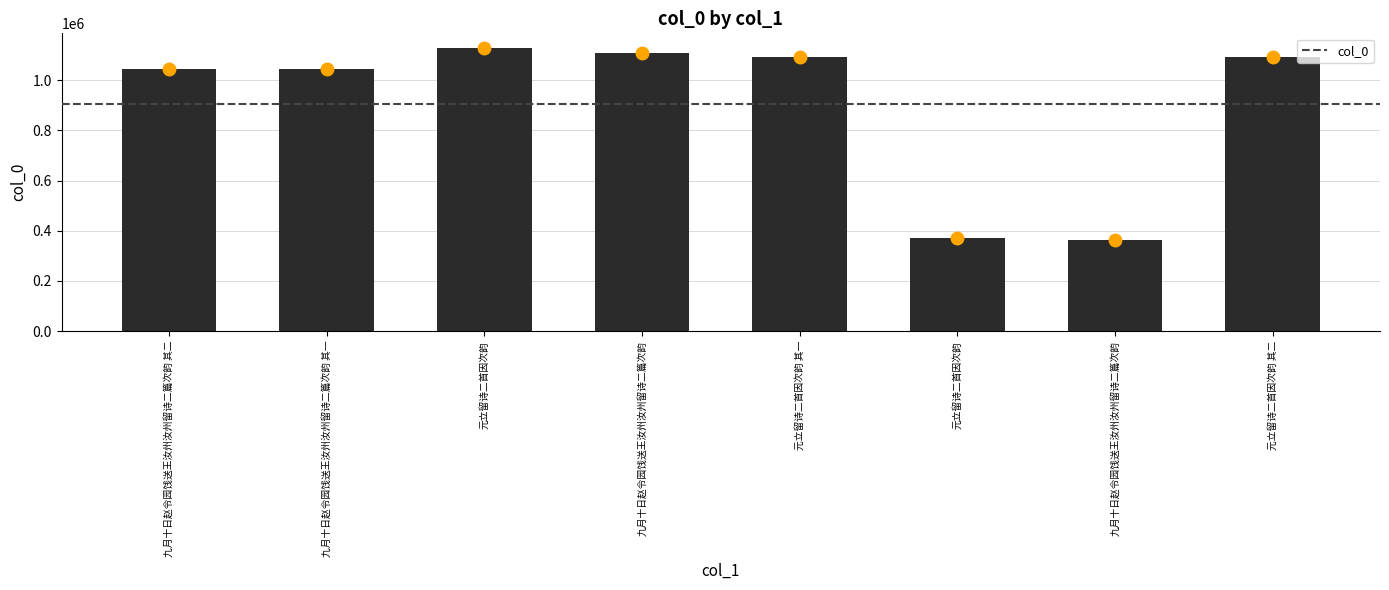

What is the label of the 5th bar from the right?

九月十日赵令园饯送王汝州汝州留诗二篇次韵